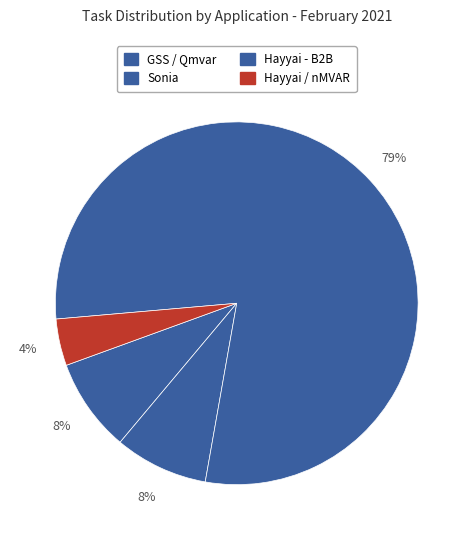

To the nearest percent, what percentage of the pie is GSS / Qmvar?

8%